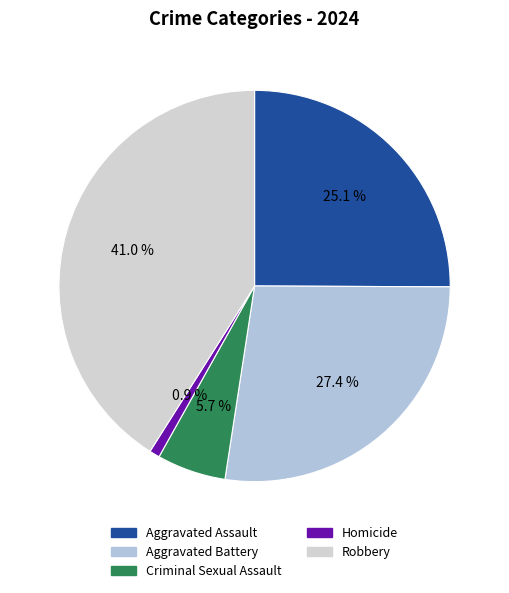

Is Robbery the majority of the pie?

No